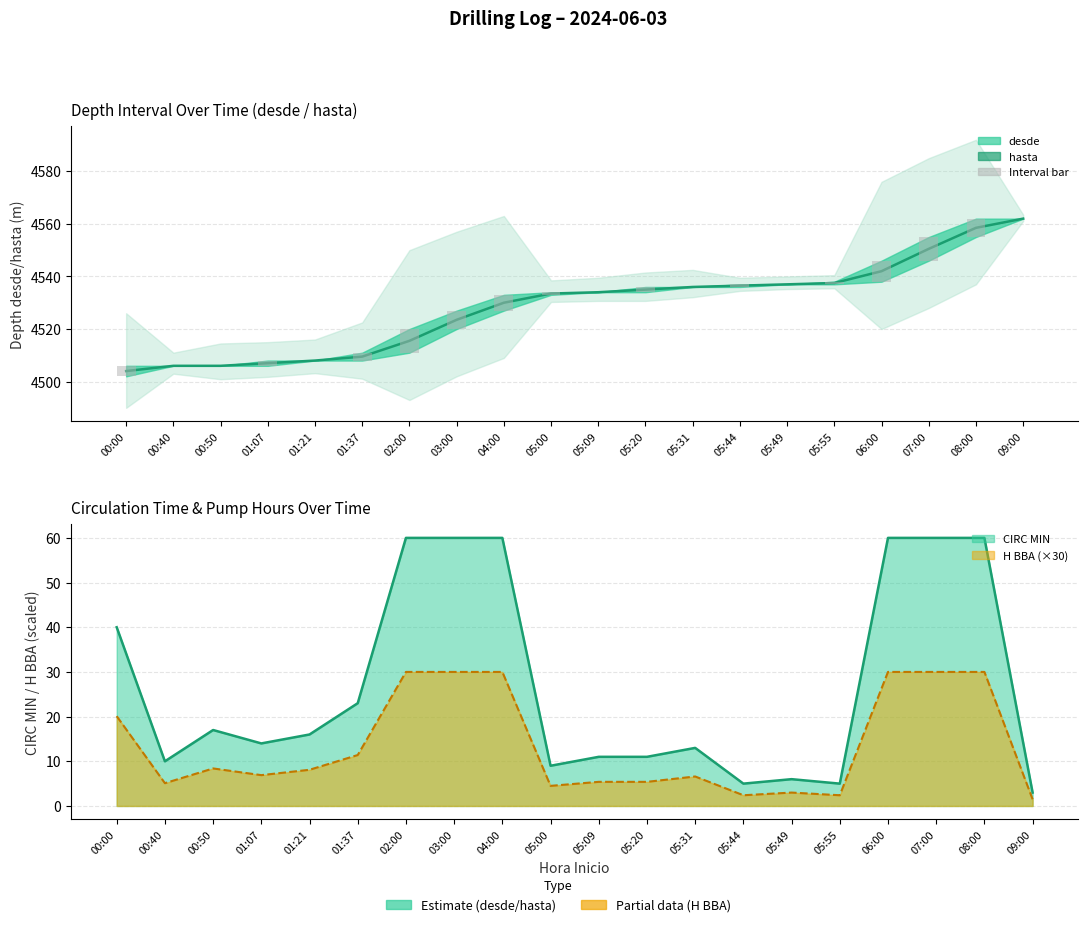

What is the value of the CIRC MIN line bar at the 1st from the left?

40.0